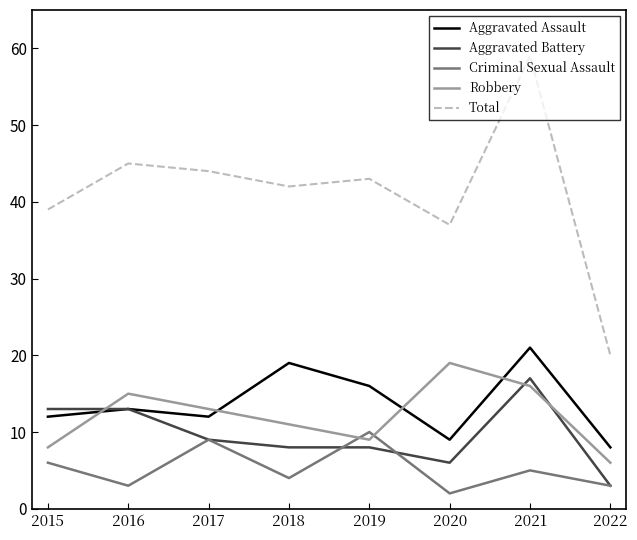

How many values in the Criminal Sexual Assault series are below 5?

4